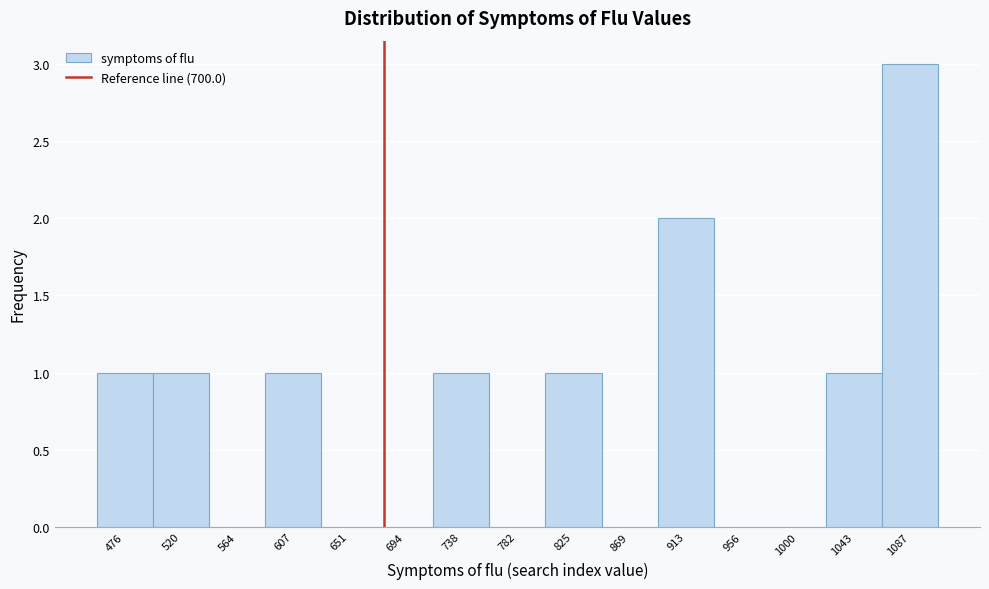

Reading right to left, what are all the values shown in this chart?

1087=3	1043=1	1000=0	956=0	913=2	869=0	825=1	782=0	738=1	694=0	651=0	607=1	564=0	520=1	476=1